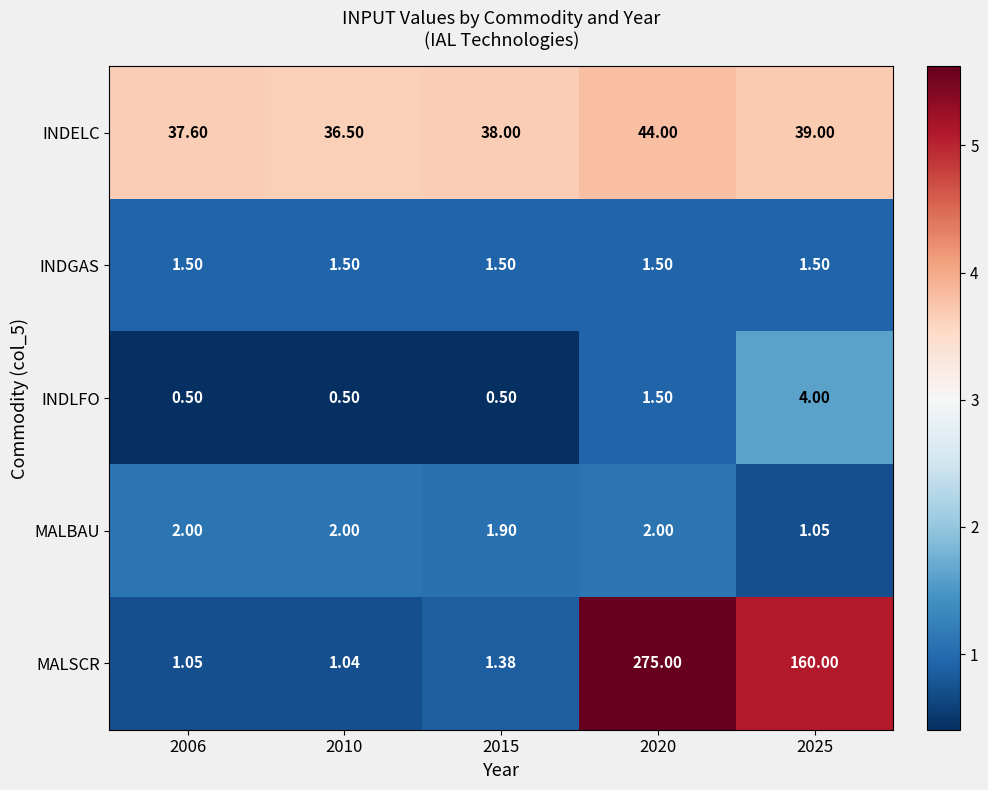

Between 2015 and 2020, which series saw the biggest shift?

MALSCR